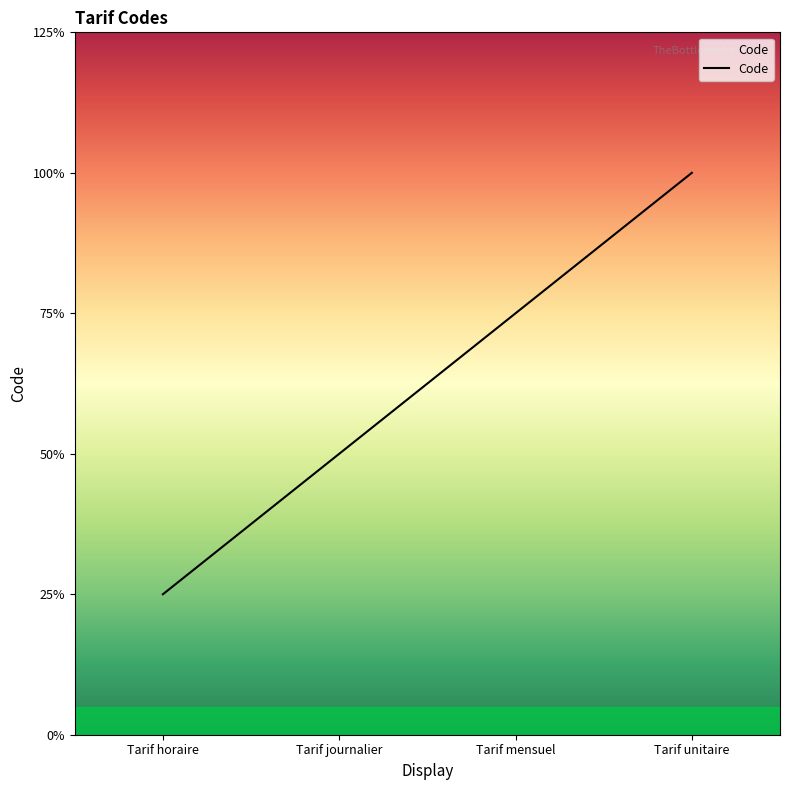

True or false: the data shows 1 at Tarif mensuel.

False